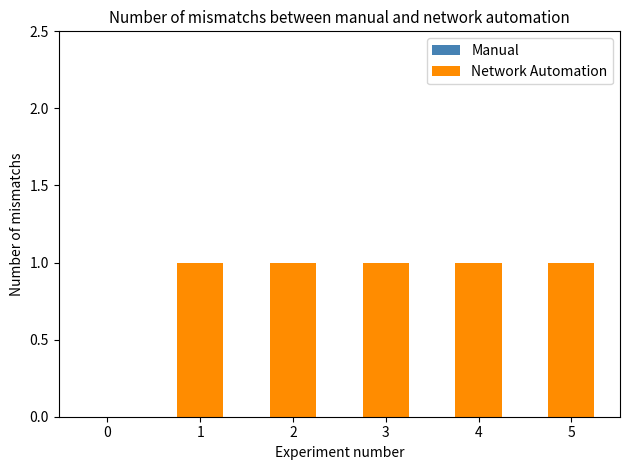

Reading left to right, list all the values displayed in this chart.

0=0	1=1	2=1	3=1	4=1	5=1